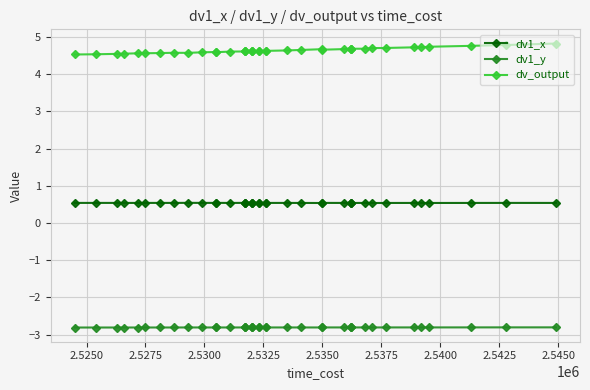

Rank the series by their maximum value, from lowest to highest.

dv1_y, dv1_x, dv_output